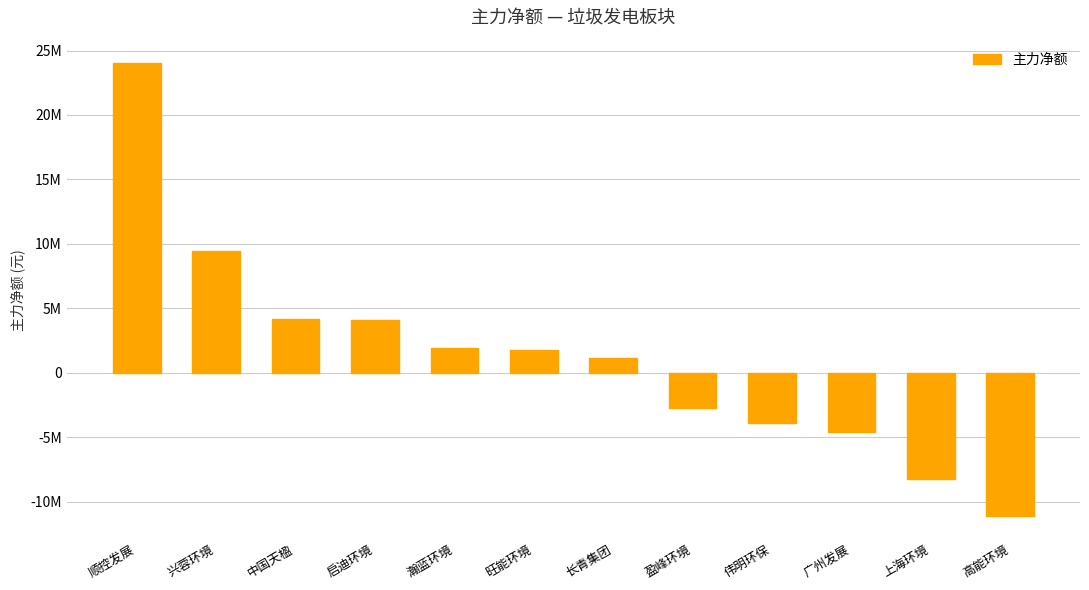

Are the bars horizontal?

No